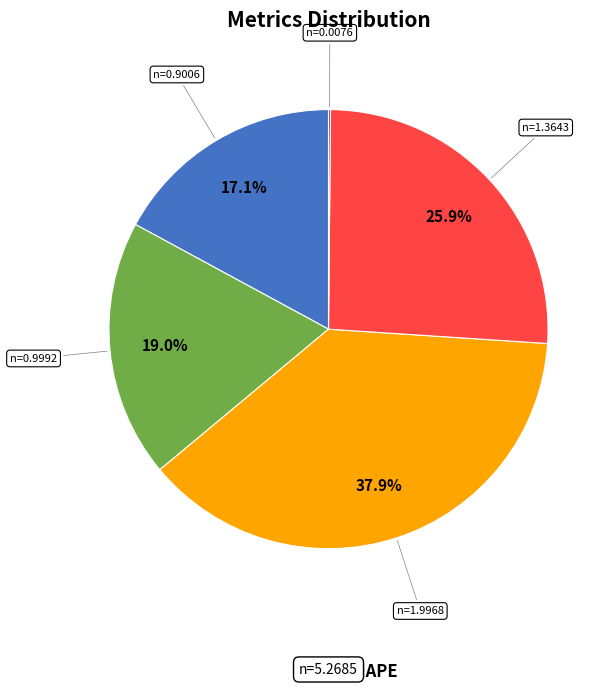

Does any single category account for the majority?

No